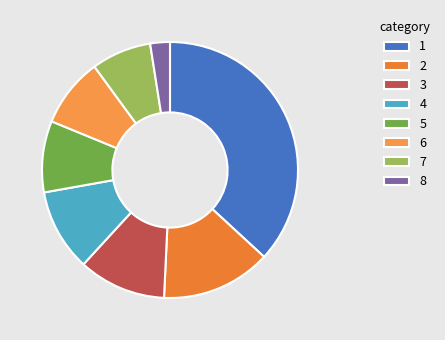

Which slice is the largest?

1